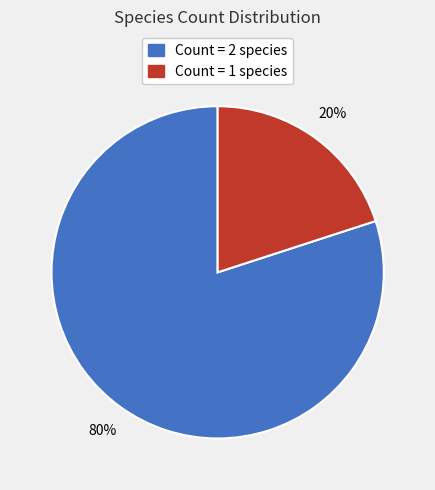

How many slices are in this pie chart?

2